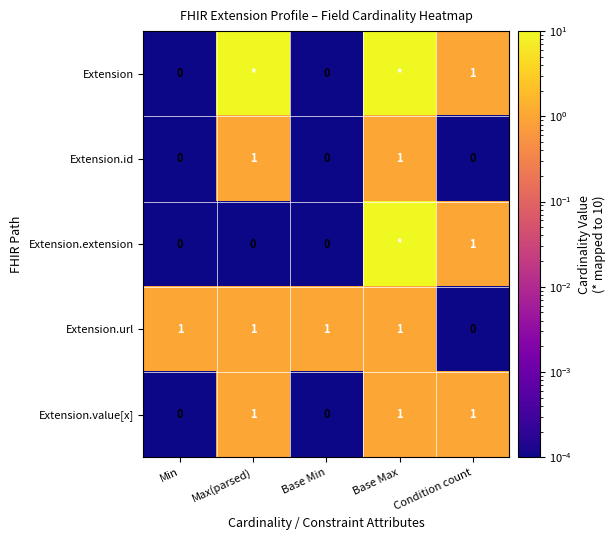

Is the value of Extension.id at Base Max greater than the value of Extension.url at Condition count?

Yes